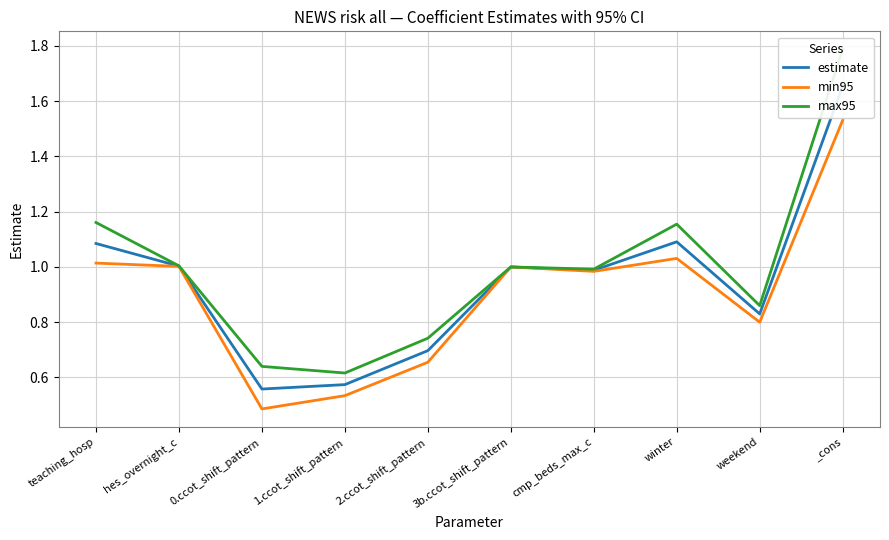

True or false: max95 has a value of 0.4 at 0.ccot_shift_pattern.

False